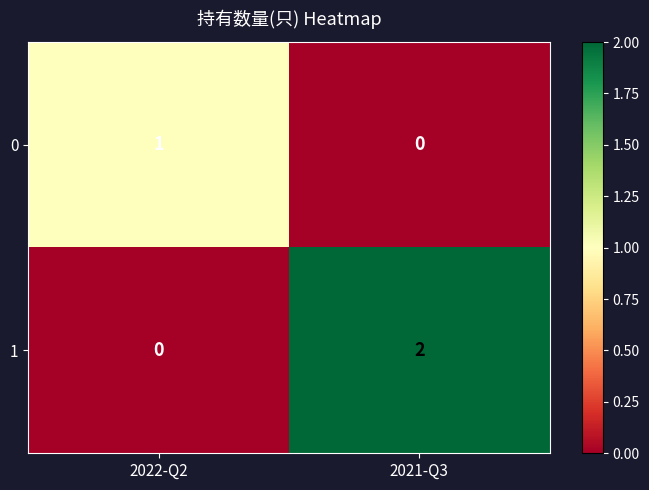

Rank the series by their maximum value, from highest to lowest.

1, 0